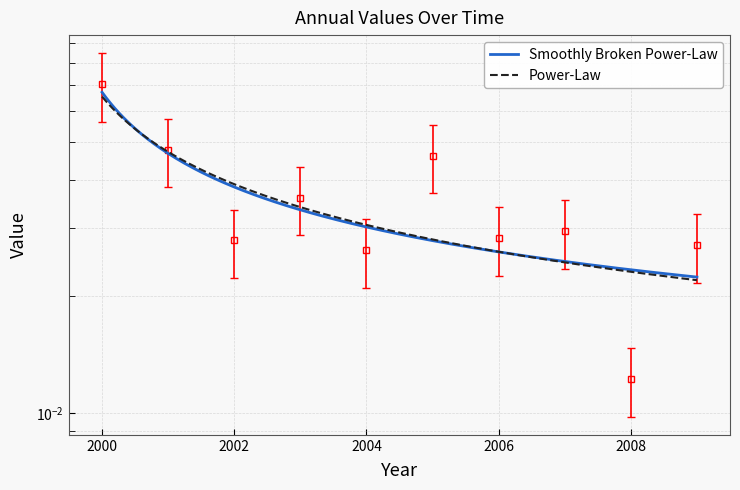

What is the difference between the maximum and minimum values?

0.1